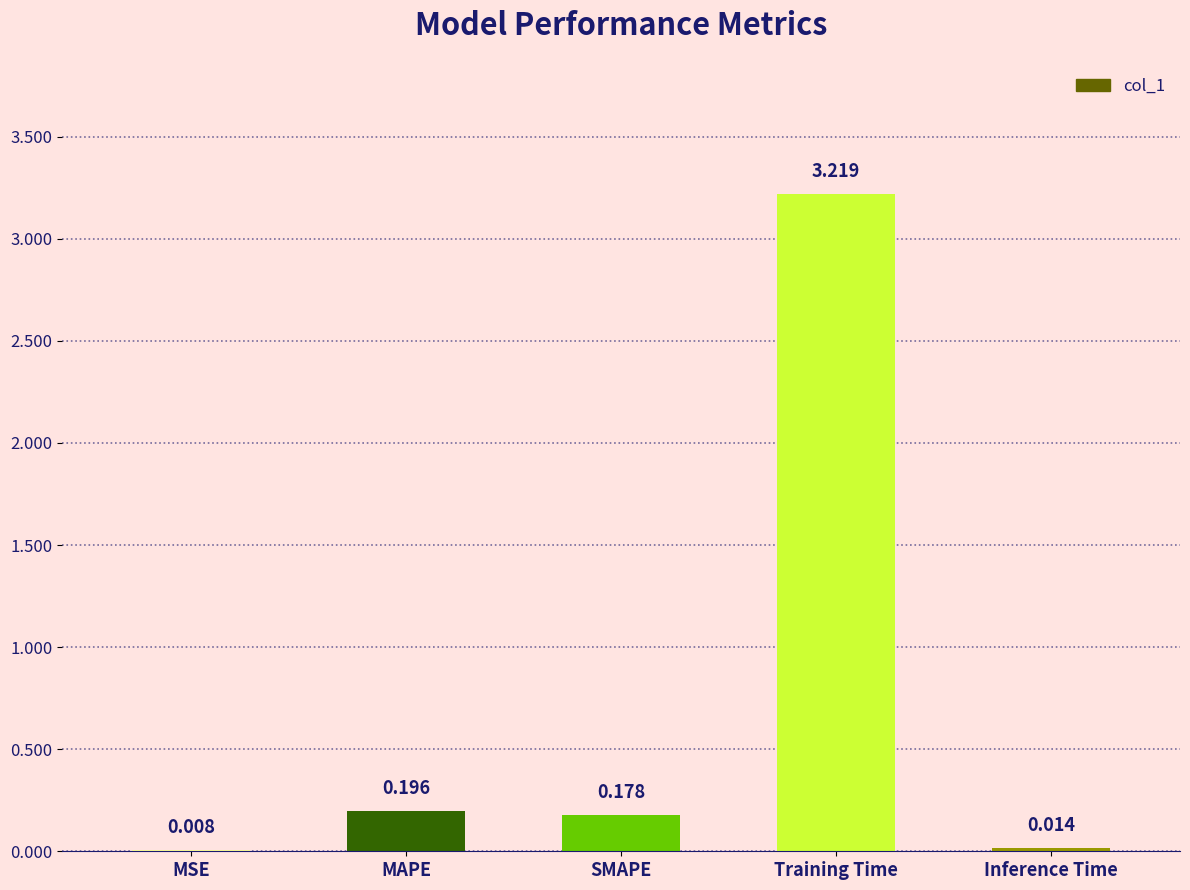

At which category does the chart reach its peak across all series?

Training Time